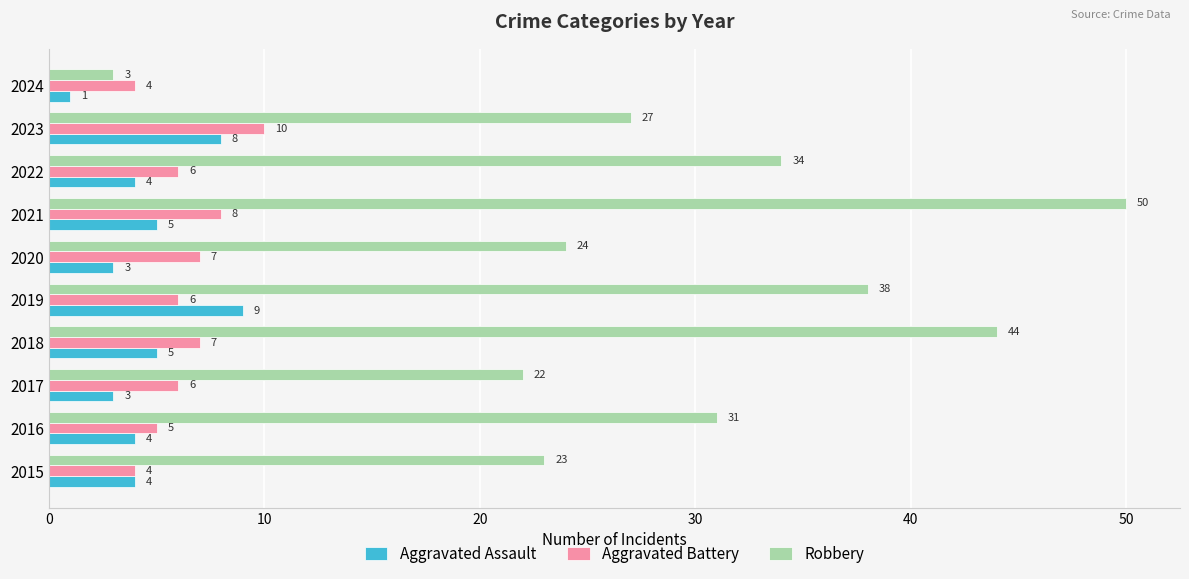

What is the sum of the Robbery values at 2021 and 2017?

72